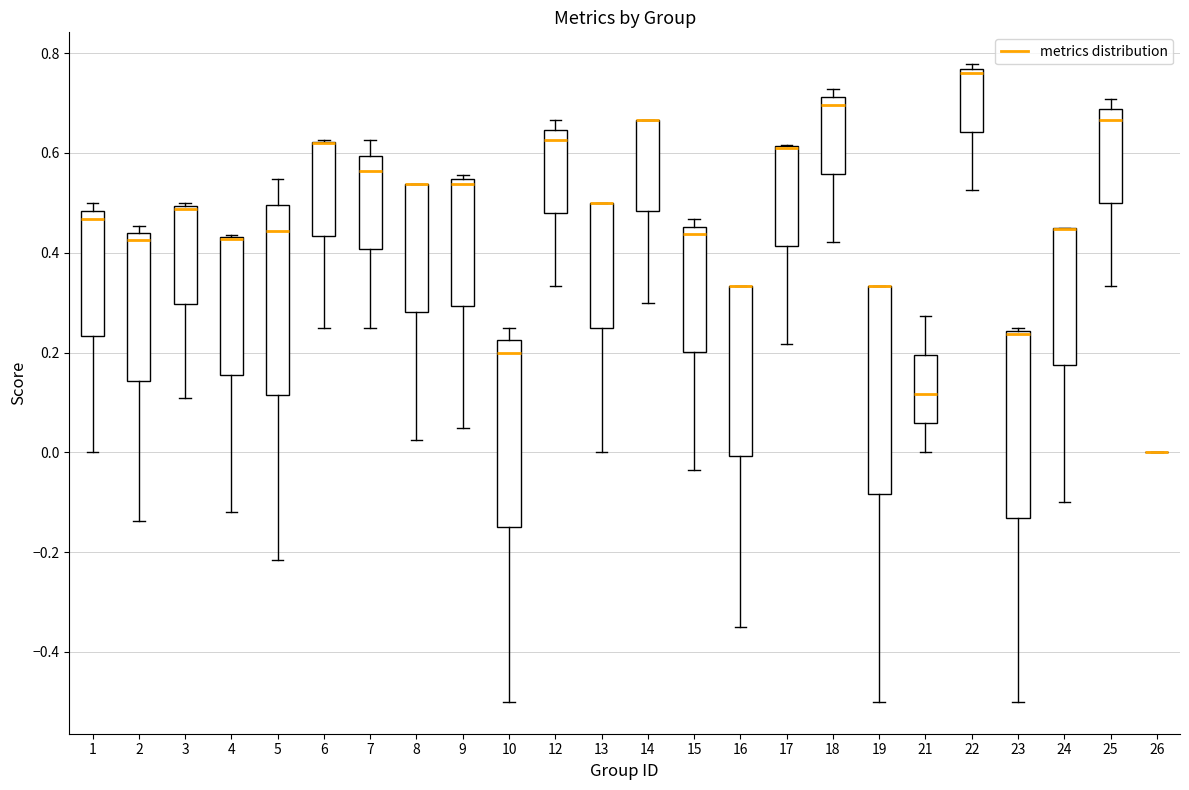

Which box is the tallest, from its lower edge to its upper edge?

19